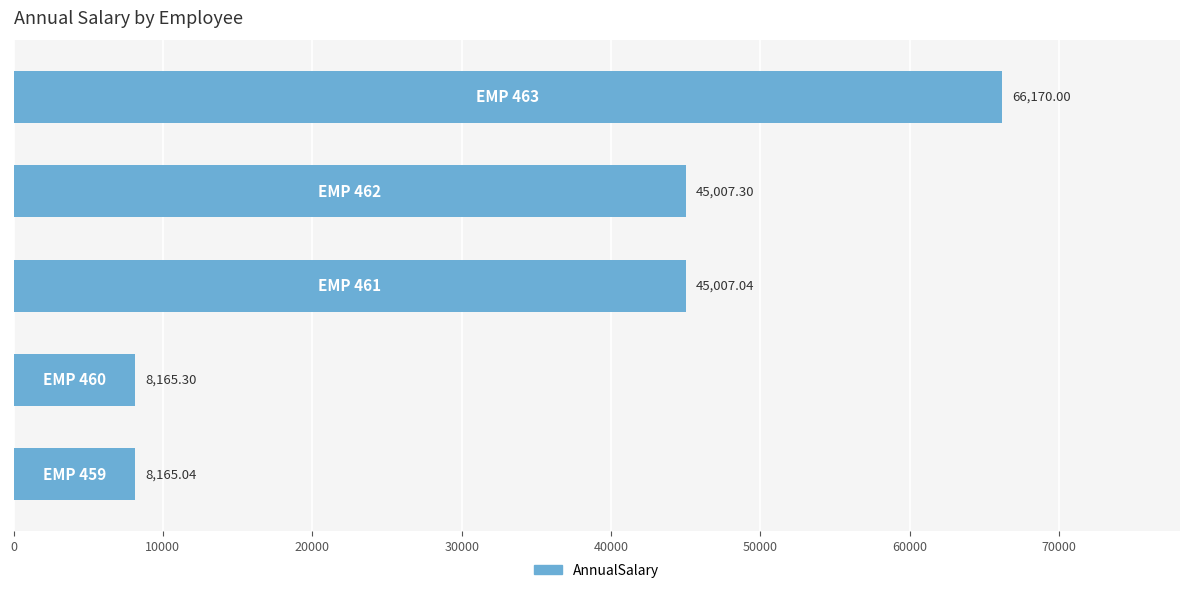

How many values are below 45007?

2